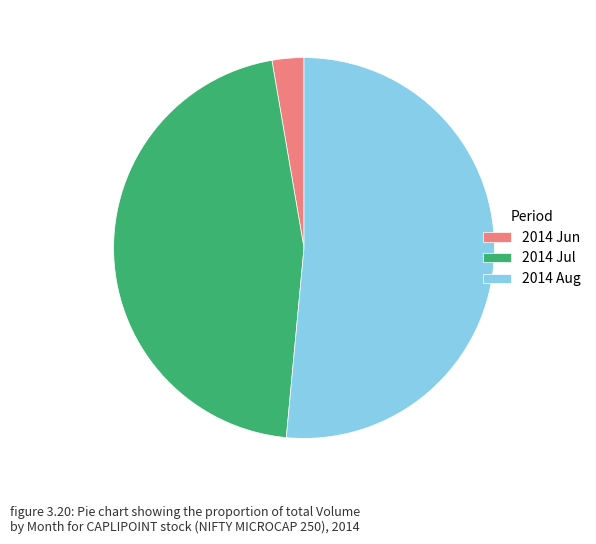

Is the sum of 2014 Jun and 2014 Jul greater than half?

No